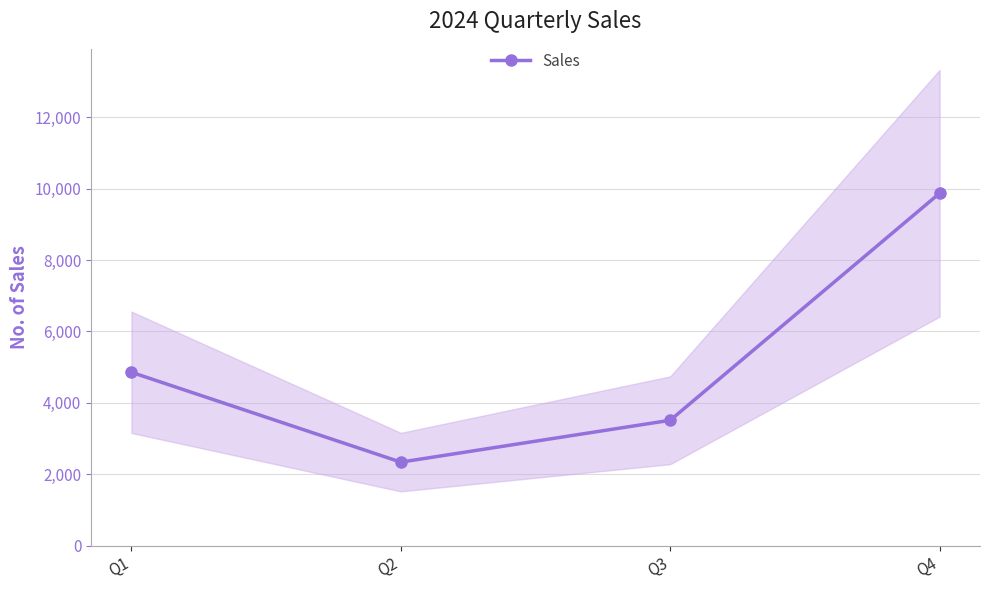

The value at Q1 is 6909. True or false?

False